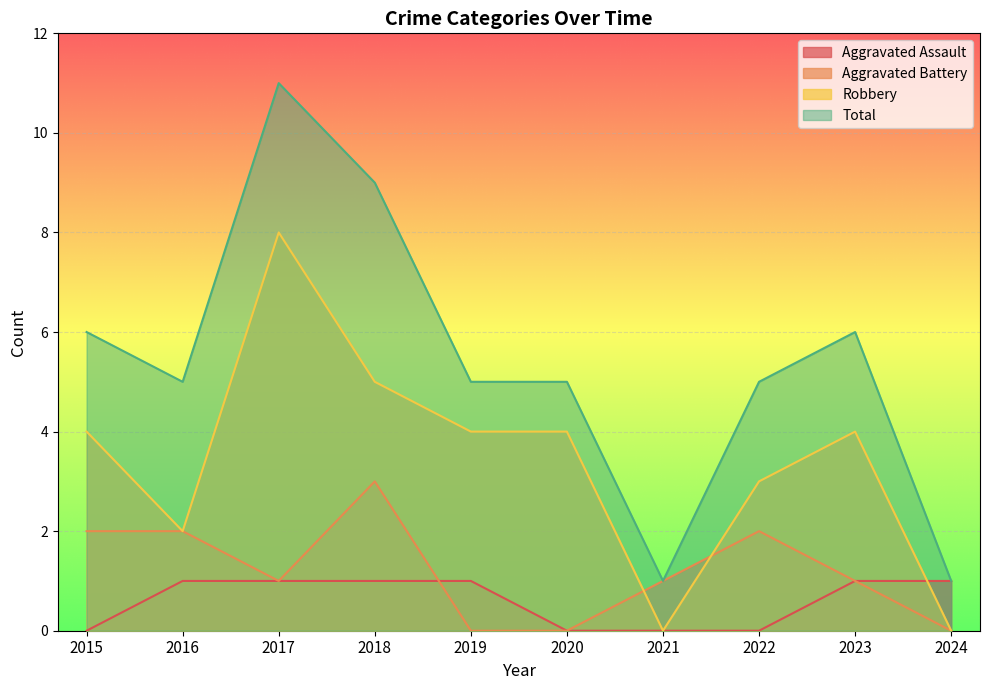

Which category has the lowest value in the Aggravated Assault series?

2015